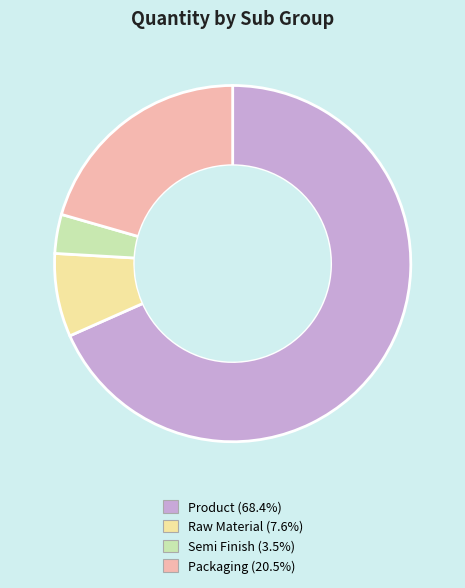

Is there any slice that represents more than half of the pie?

Yes